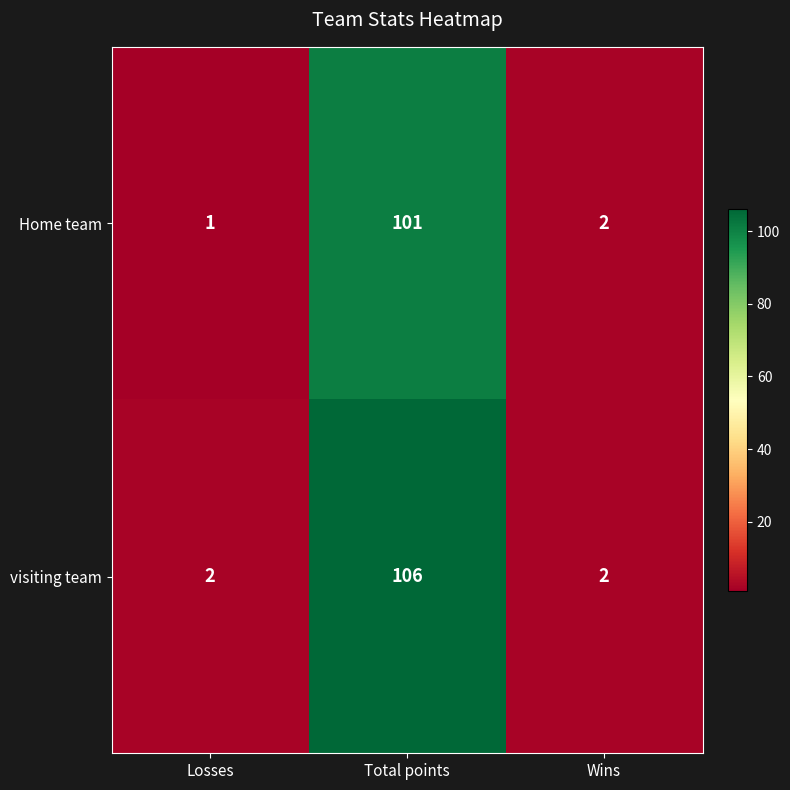

How many values in the visiting team series exceed 2?

1